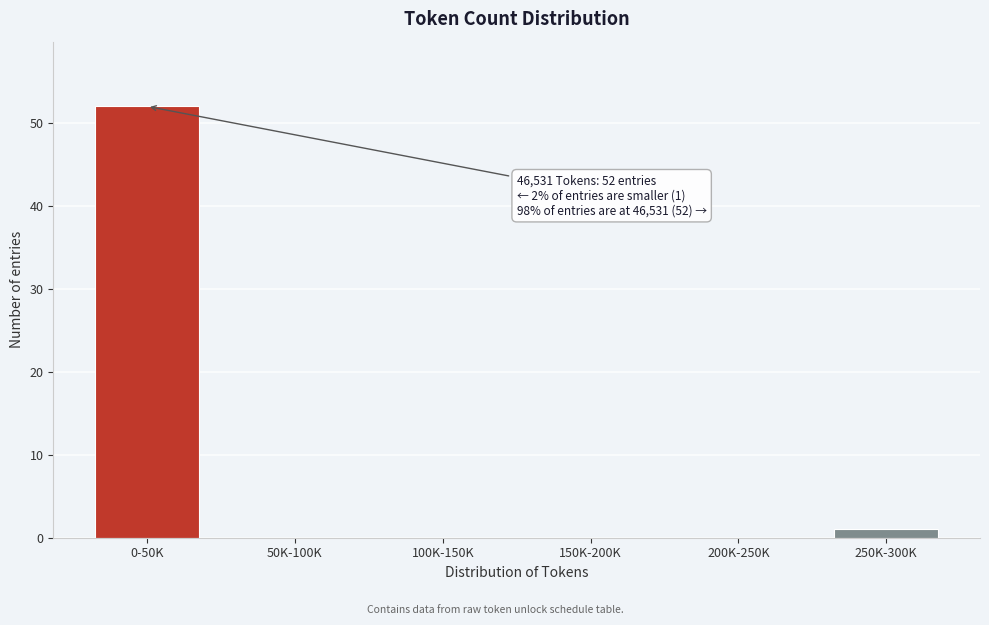

Reading right to left, what are all the values shown in this chart?

250K-300K=1	200K-250K=0	150K-200K=0	100K-150K=0	50K-100K=0	0-50K=52